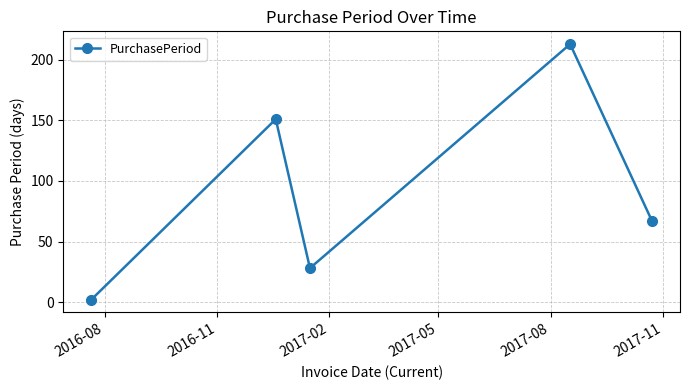

How many points are higher than both their immediate neighbors (excluding endpoints)?

2